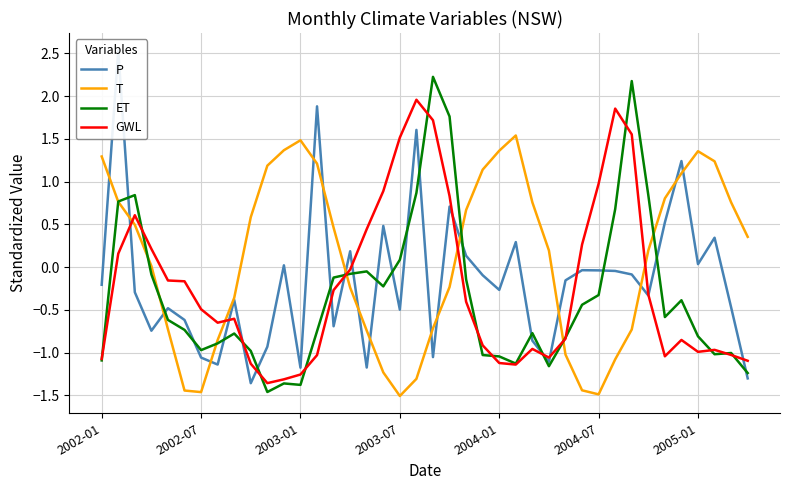

Reading right to left, transcribe all the data shown in this chart.

P: -1.3	-0.5	0.3	0.0	1.2	0.5	-0.3	-0.1	-0.0	-0.0	-0.0	-0.2	-1.1	-0.9	0.3	-0.3	-0.1	0.1	0.7	-1.1	1.6	-0.5	0.5	-1.2	0.2	-0.7	1.9	-1.2	0.0	-0.9	-1.4	-0.4	-1.1	-1.1	-0.6	-0.5	-0.7	-0.3	2.5	-0.2
T: 0.4	0.8	1.2	1.4	1.1	0.8	0.2	-0.7	-1.1	-1.5	-1.4	-1.0	0.2	0.8	1.5	1.4	1.1	0.7	-0.2	-0.7	-1.3	-1.5	-1.2	-0.7	-0.2	0.5	1.2	1.5	1.4	1.2	0.6	-0.4	-0.9	-1.5	-1.4	-0.7	0.0	0.5	0.8	1.3
ET: -1.2	-1.0	-1.0	-0.8	-0.4	-0.6	0.8	2.2	0.7	-0.3	-0.4	-0.8	-1.2	-0.8	-1.1	-1.0	-1.0	-0.1	1.8	2.2	0.9	0.1	-0.2	-0.0	-0.1	-0.1	-0.7	-1.4	-1.4	-1.5	-1.0	-0.8	-0.9	-1.0	-0.7	-0.6	-0.1	0.8	0.8	-1.1
GWL: -1.1	-1.0	-1.0	-1.0	-0.9	-1.0	-0.3	1.6	1.9	1.0	0.3	-0.8	-1.1	-1.0	-1.1	-1.1	-0.9	-0.4	0.8	1.7	2.0	1.5	0.9	0.4	-0.0	-0.3	-1.0	-1.3	-1.3	-1.4	-1.1	-0.6	-0.6	-0.5	-0.2	-0.2	0.2	0.6	0.2	-1.1